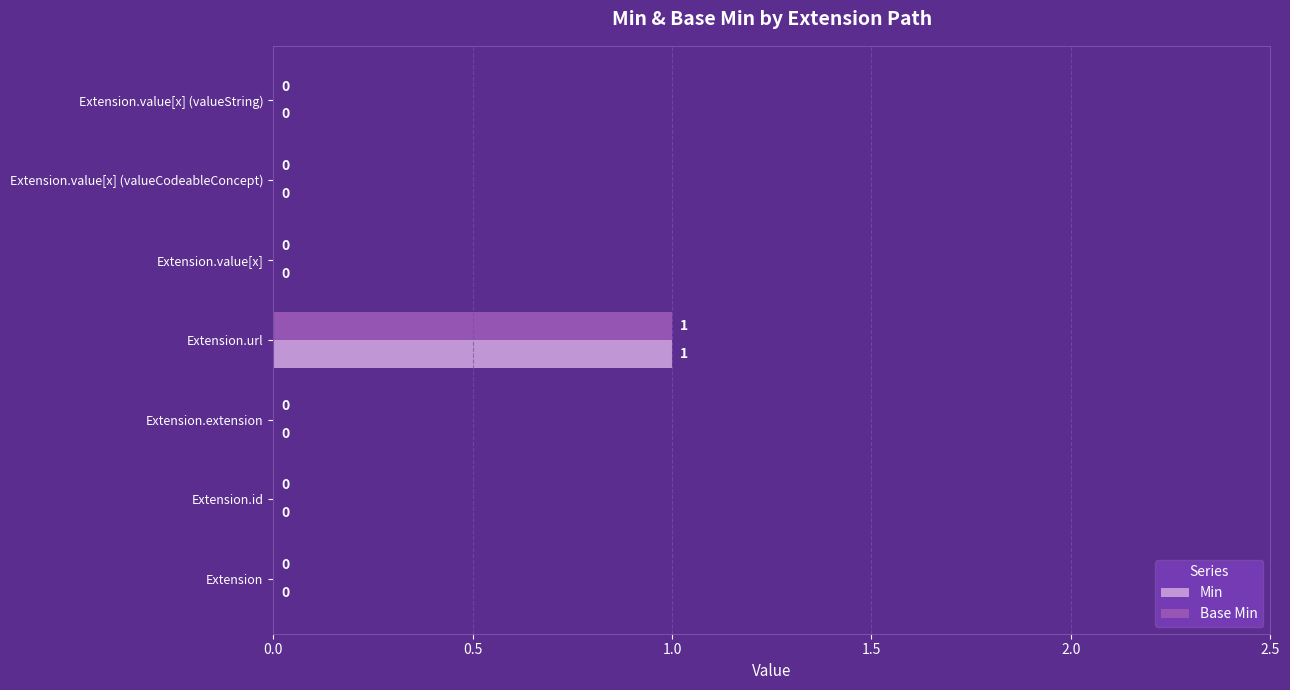

At which category is the sum across all series the highest?

Extension.url